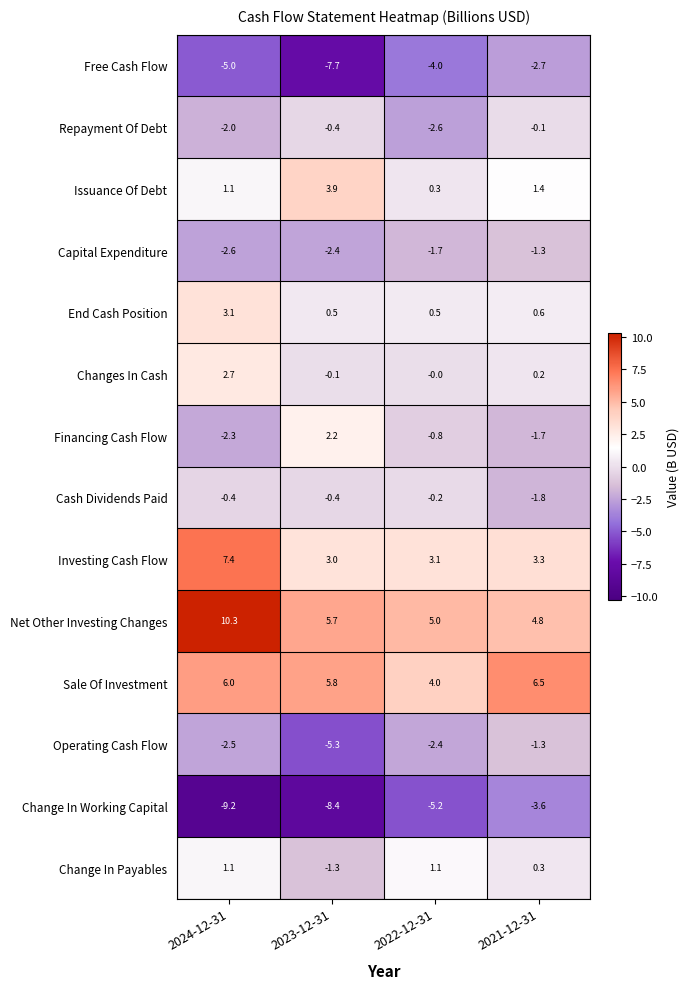

What is the maximum value shown in the chart?

10.3